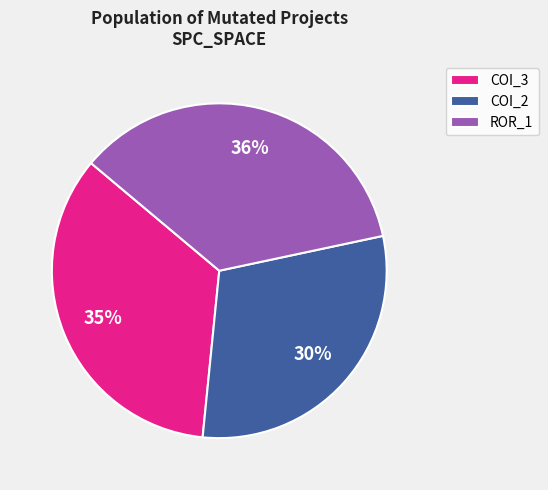

Does any single category account for the majority?

No